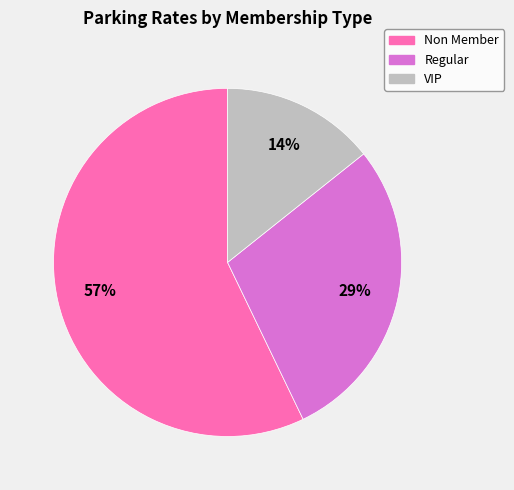

Count the number of slices in the pie.

3